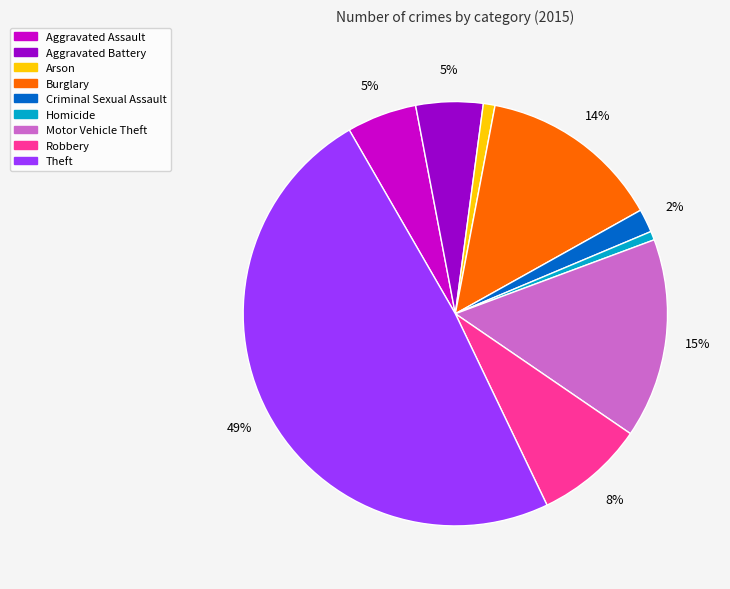

Does Arson represent more than half of the total?

No